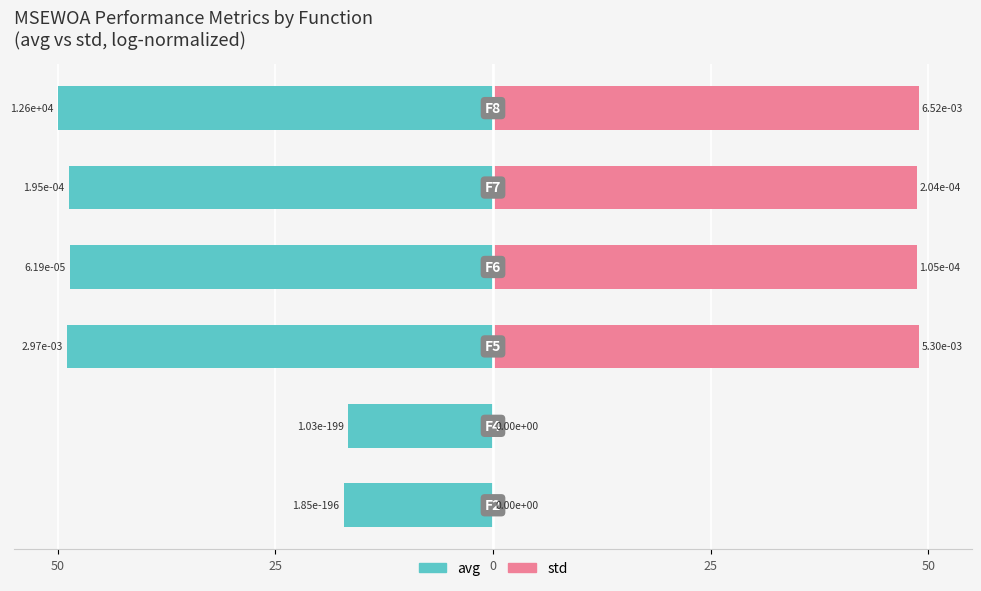

What is the spread (max minus min) of values at 50?

17.1